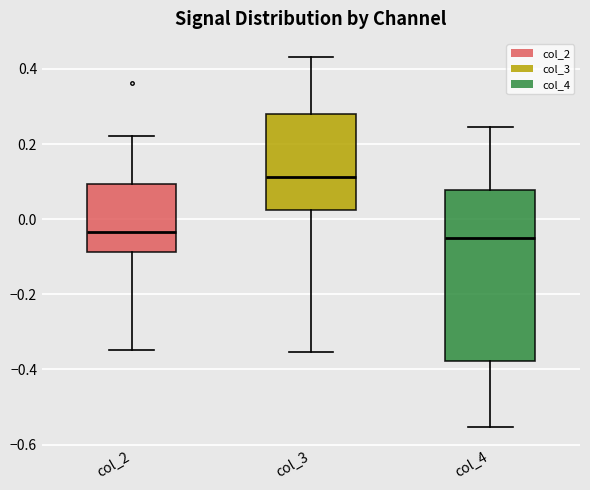

Which box's median line is the highest?

col_3